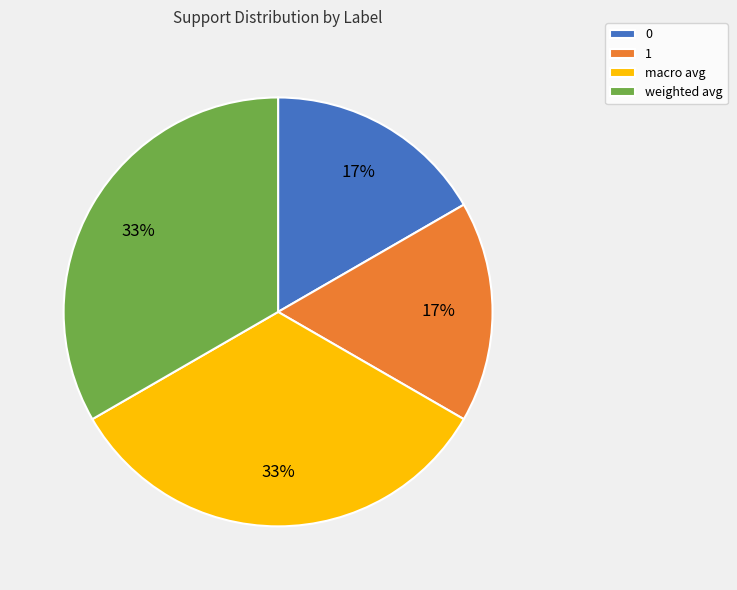

What percentage is the weighted avg slice, to the nearest percent?

33%